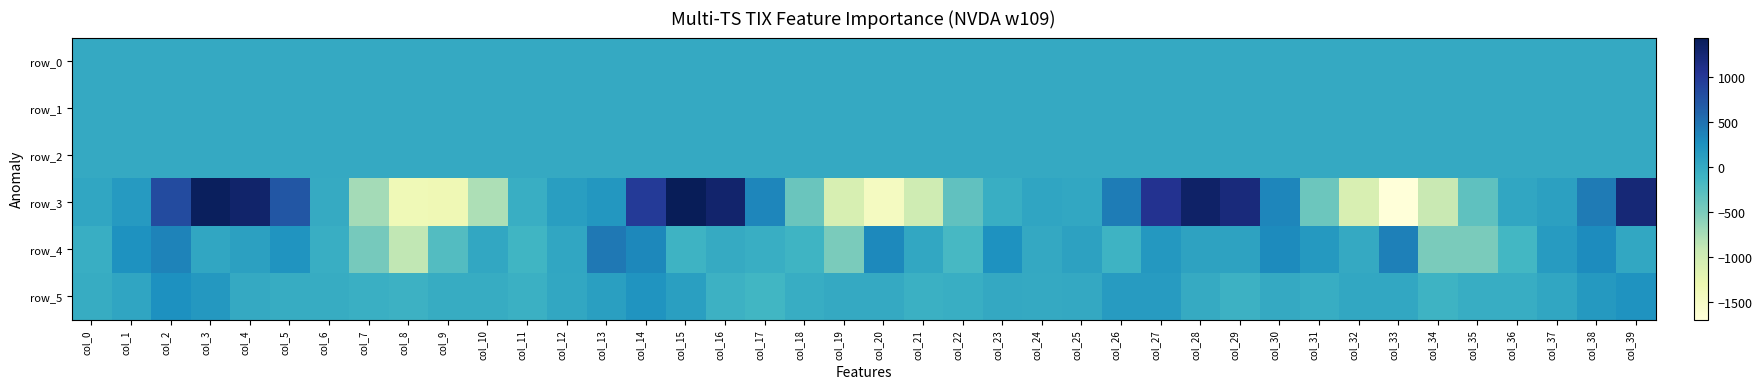

How many values in the row_4 series are below 23?

20